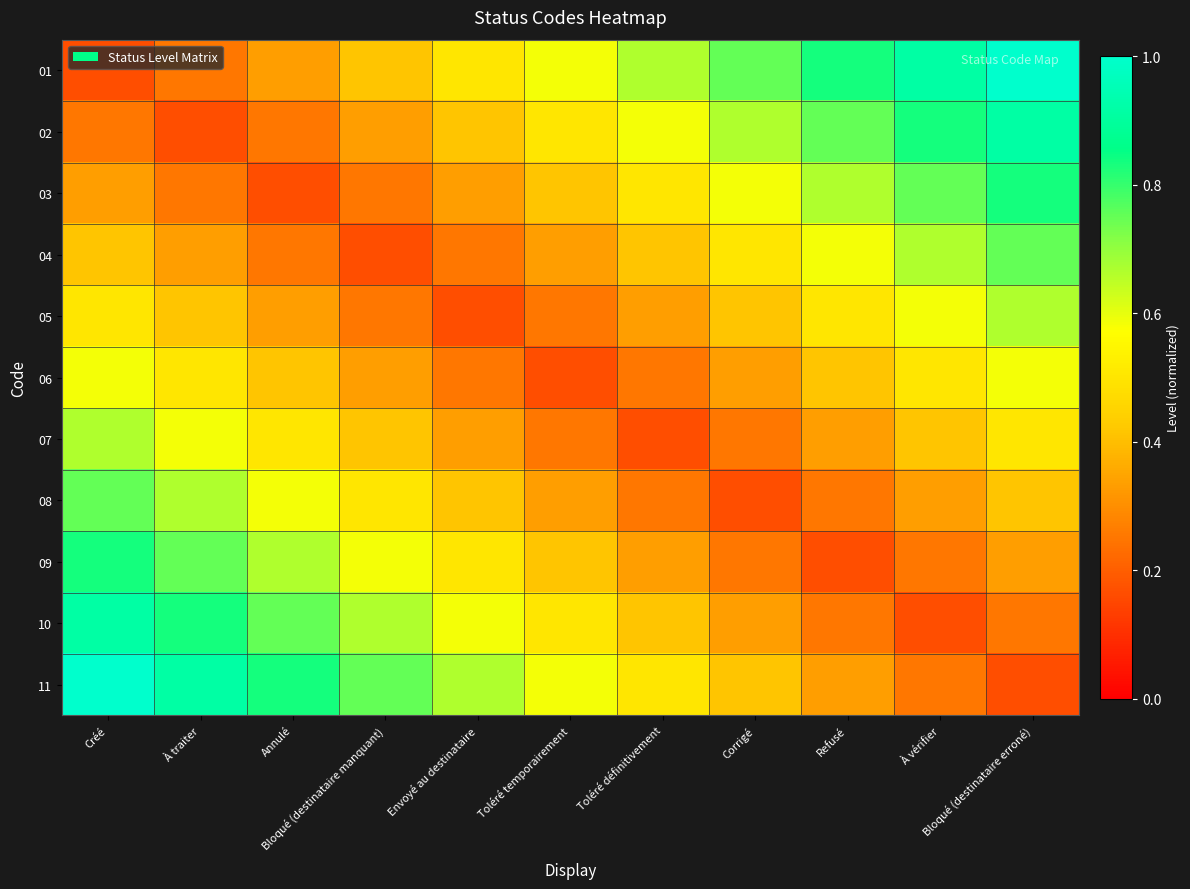

What is the minimum value shown in the chart?

0.2